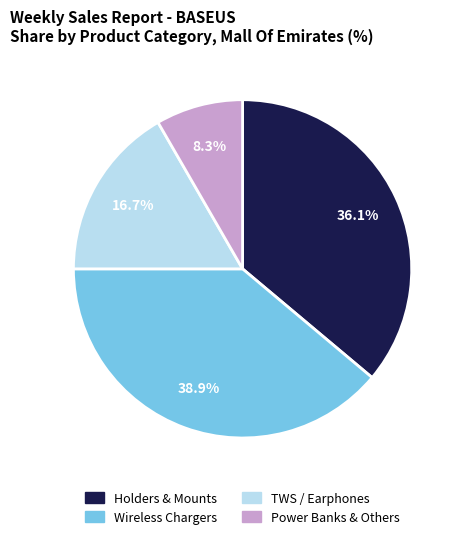

Does any single category account for the majority?

No